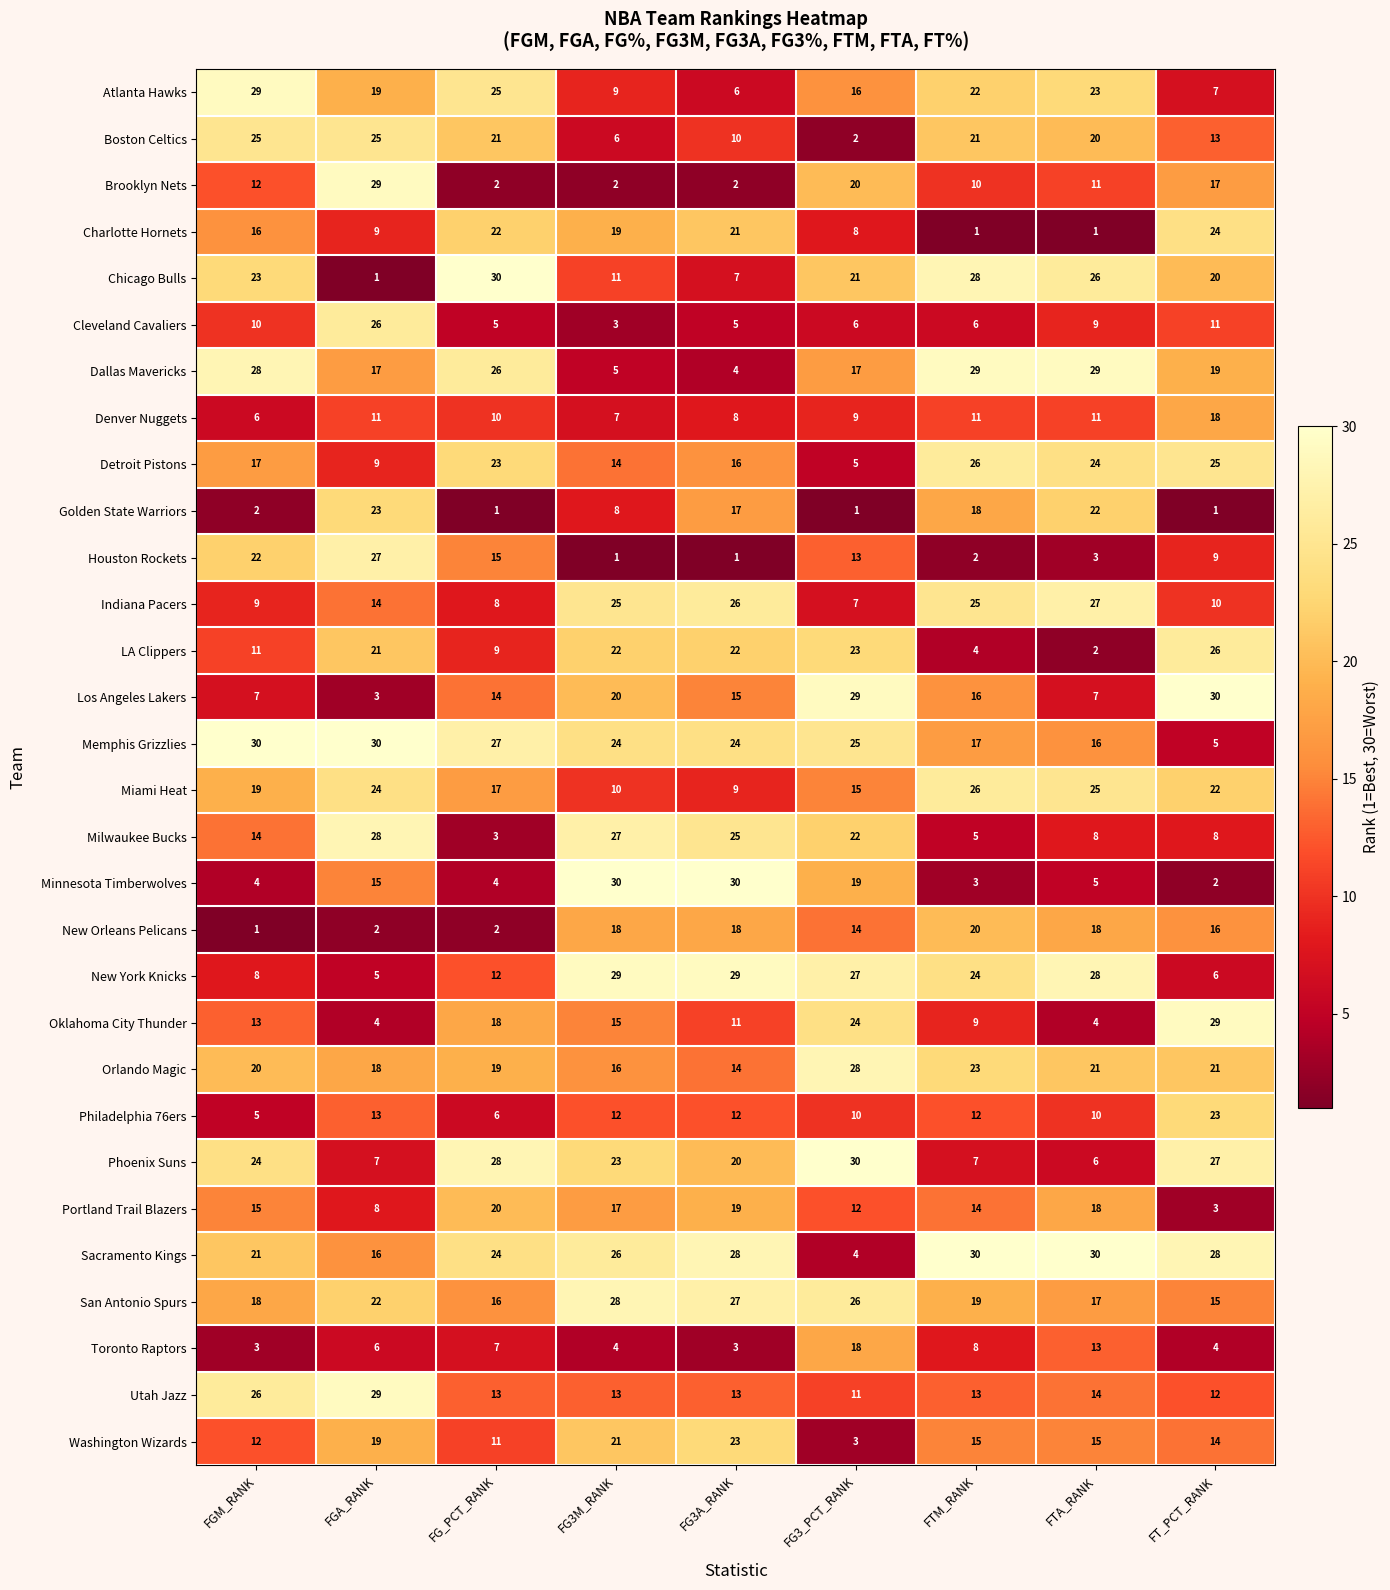

At which label does Portland Trail Blazers reach its peak?

FG_PCT_RANK